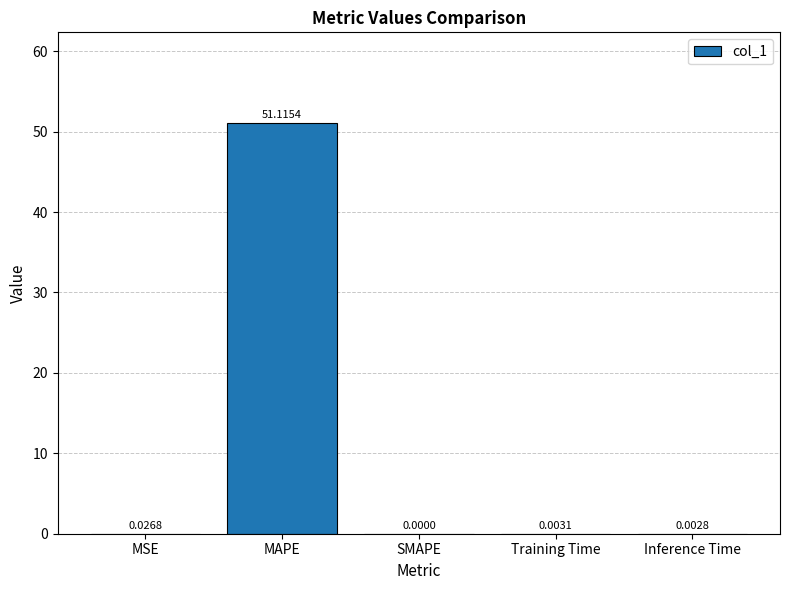

Where is the data nearest to the value 25?

MSE